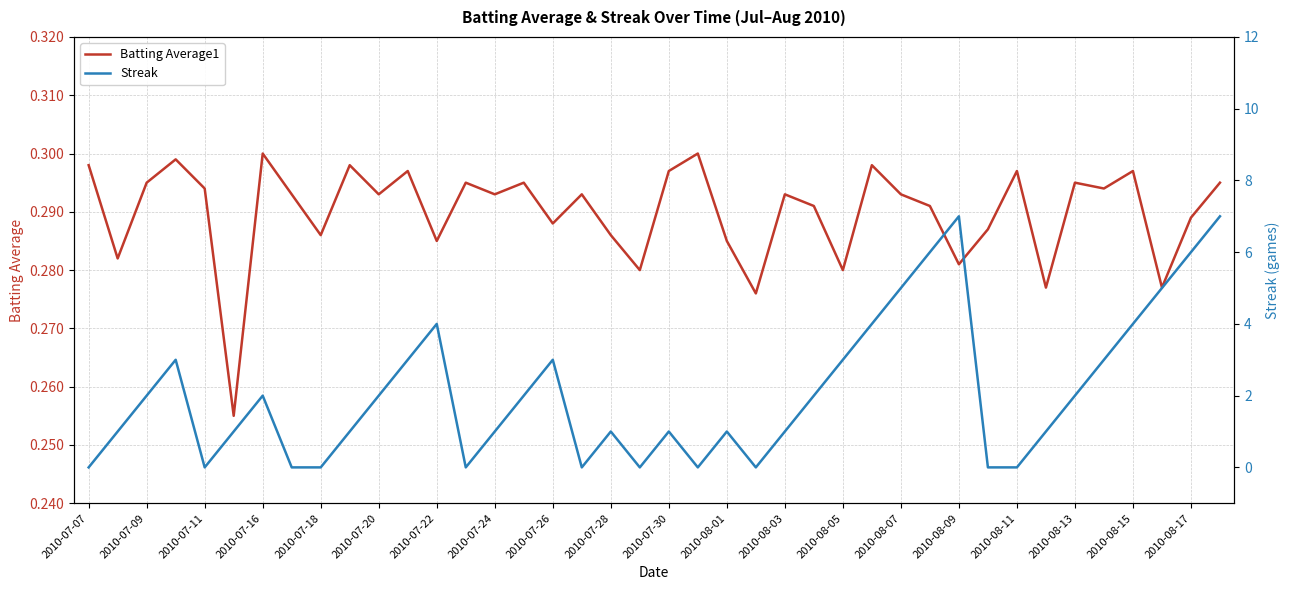

The value of Batting Average1 at 23 is 0.1. True or false?

False